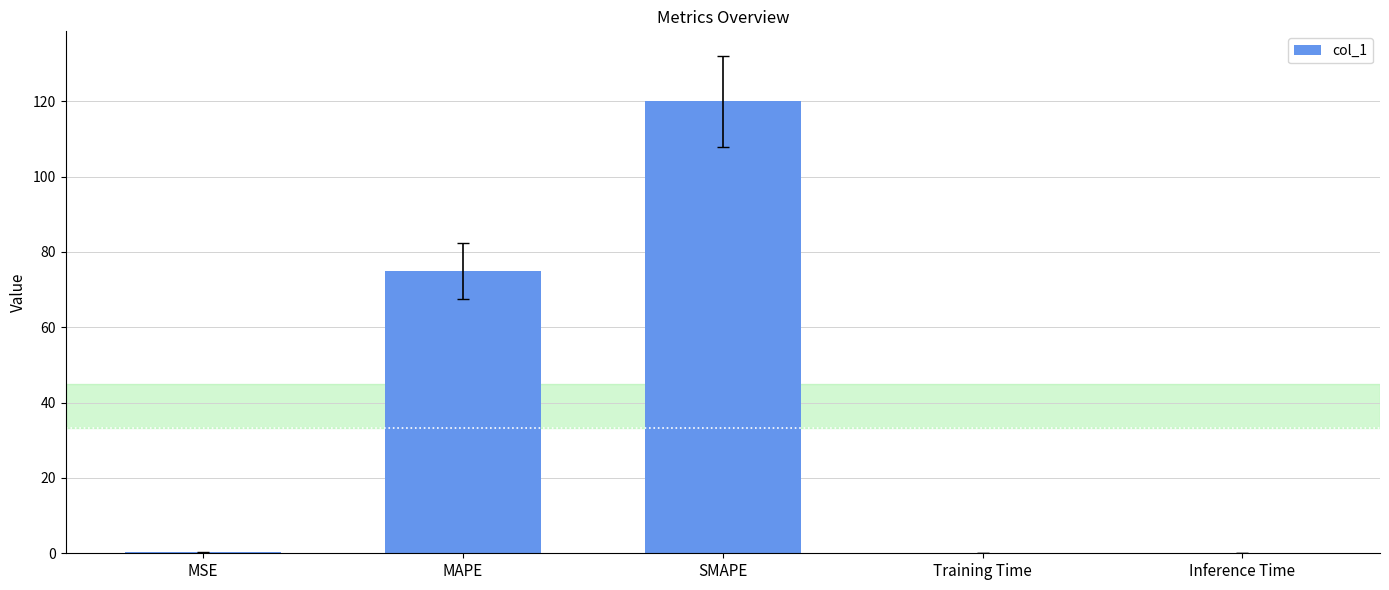

The chart shows a value of 115.7 at MAPE. True or false?

False